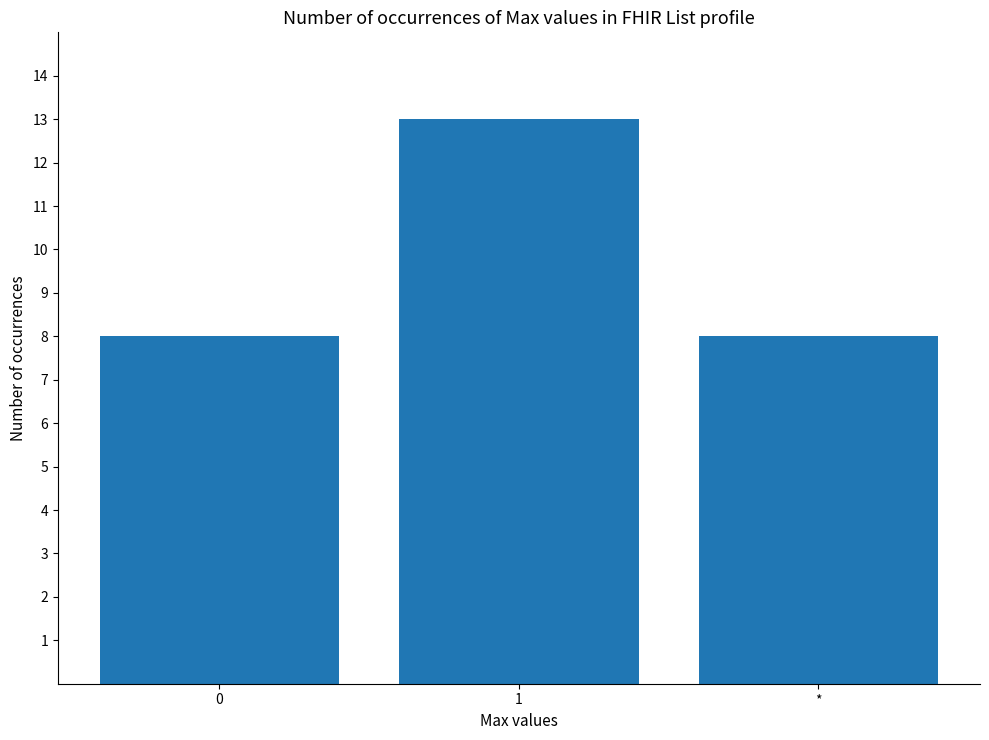

What is the difference between the maximum and minimum values?

5